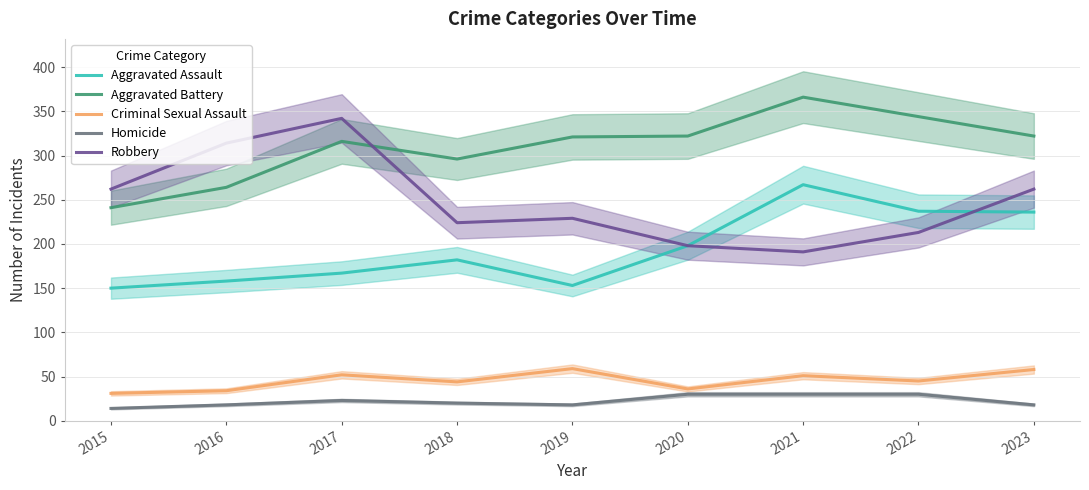

What is the value of the Aggravated Assault point at the 6th from the left?

198